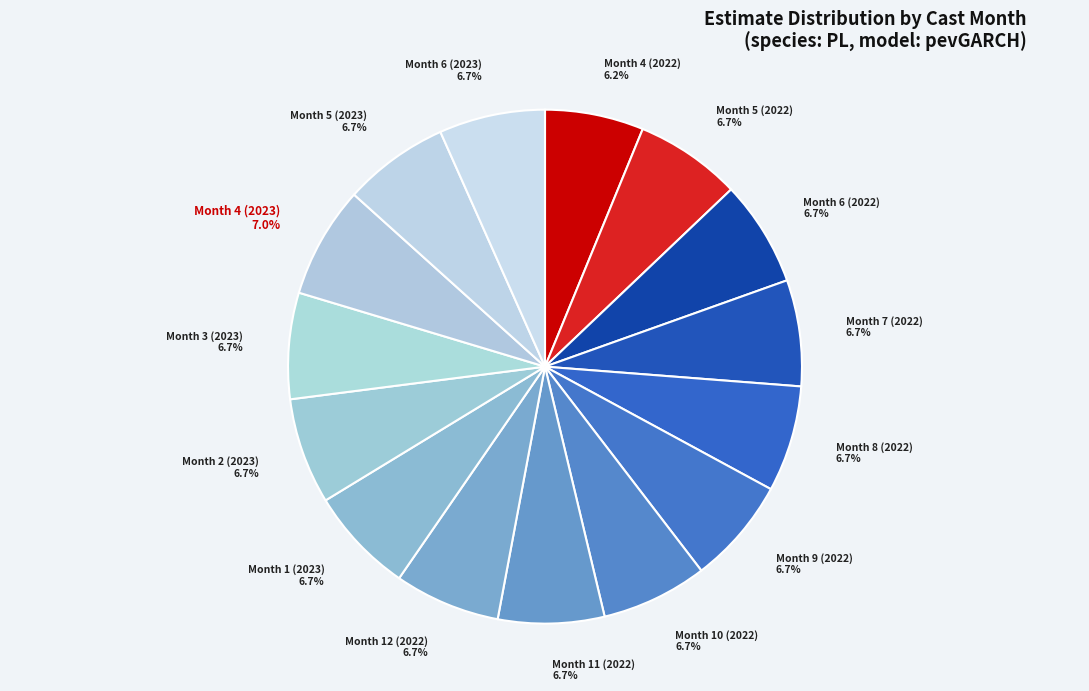

How many slices are in this pie chart?

15